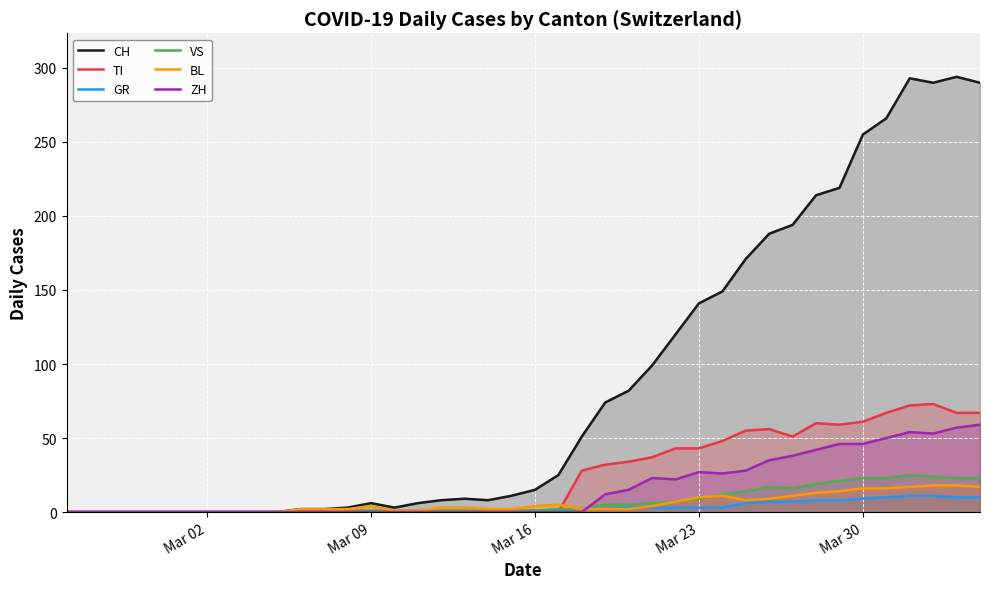

What is the highest value of the ZH series?

59